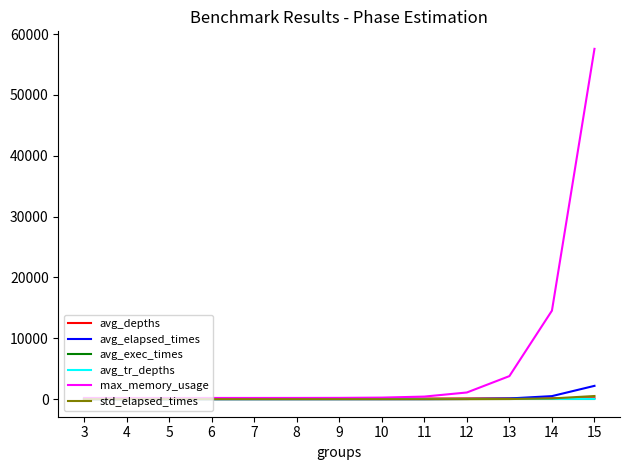

Which series has the widest spread of values?

max_memory_usage